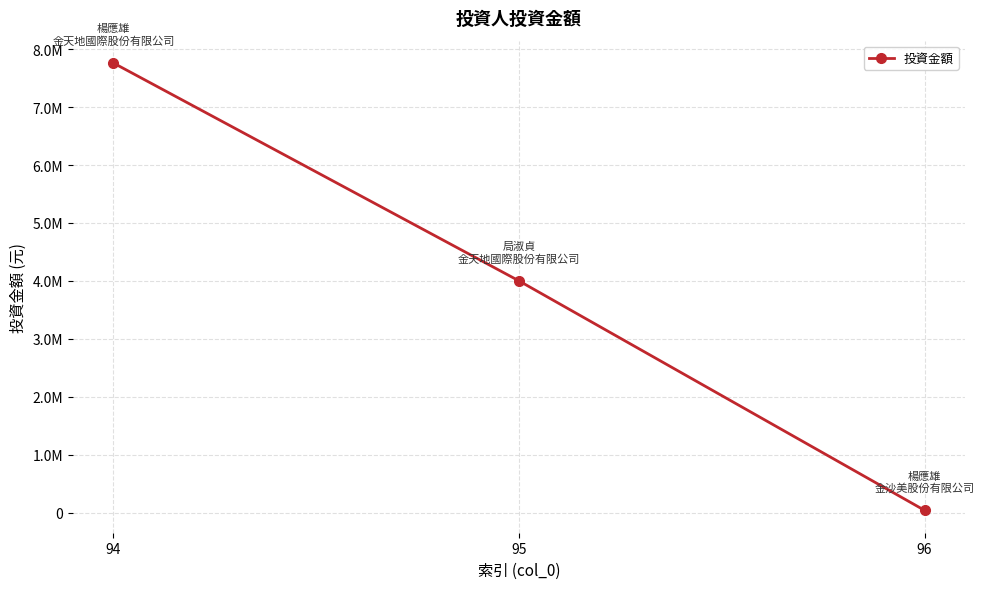

Reading left to right, transcribe all the data shown in this chart.

7760000	4000000	40000